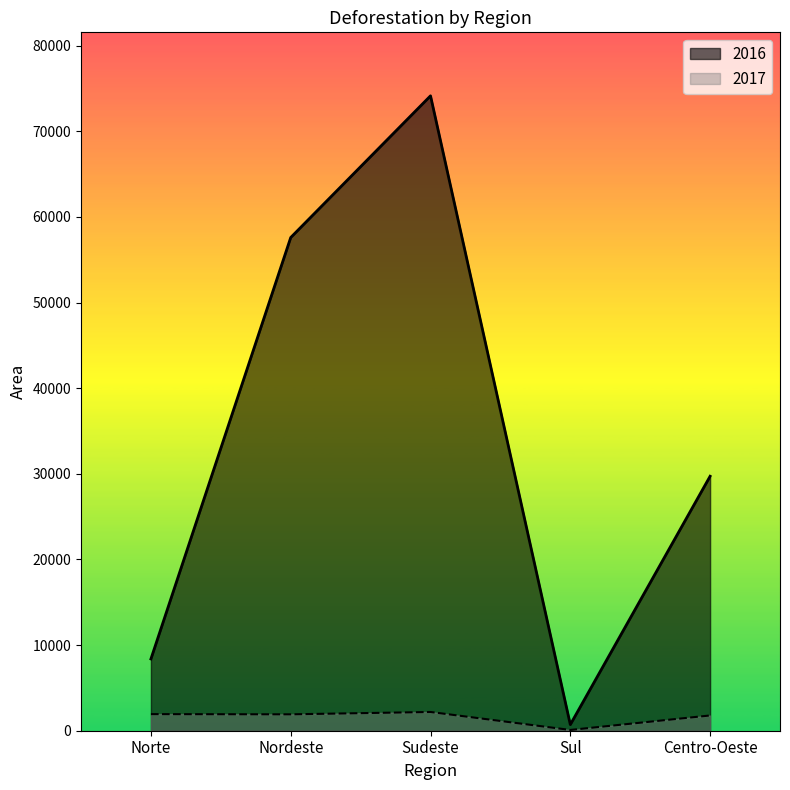

How many values in the 2017 series exceed 1914?

2